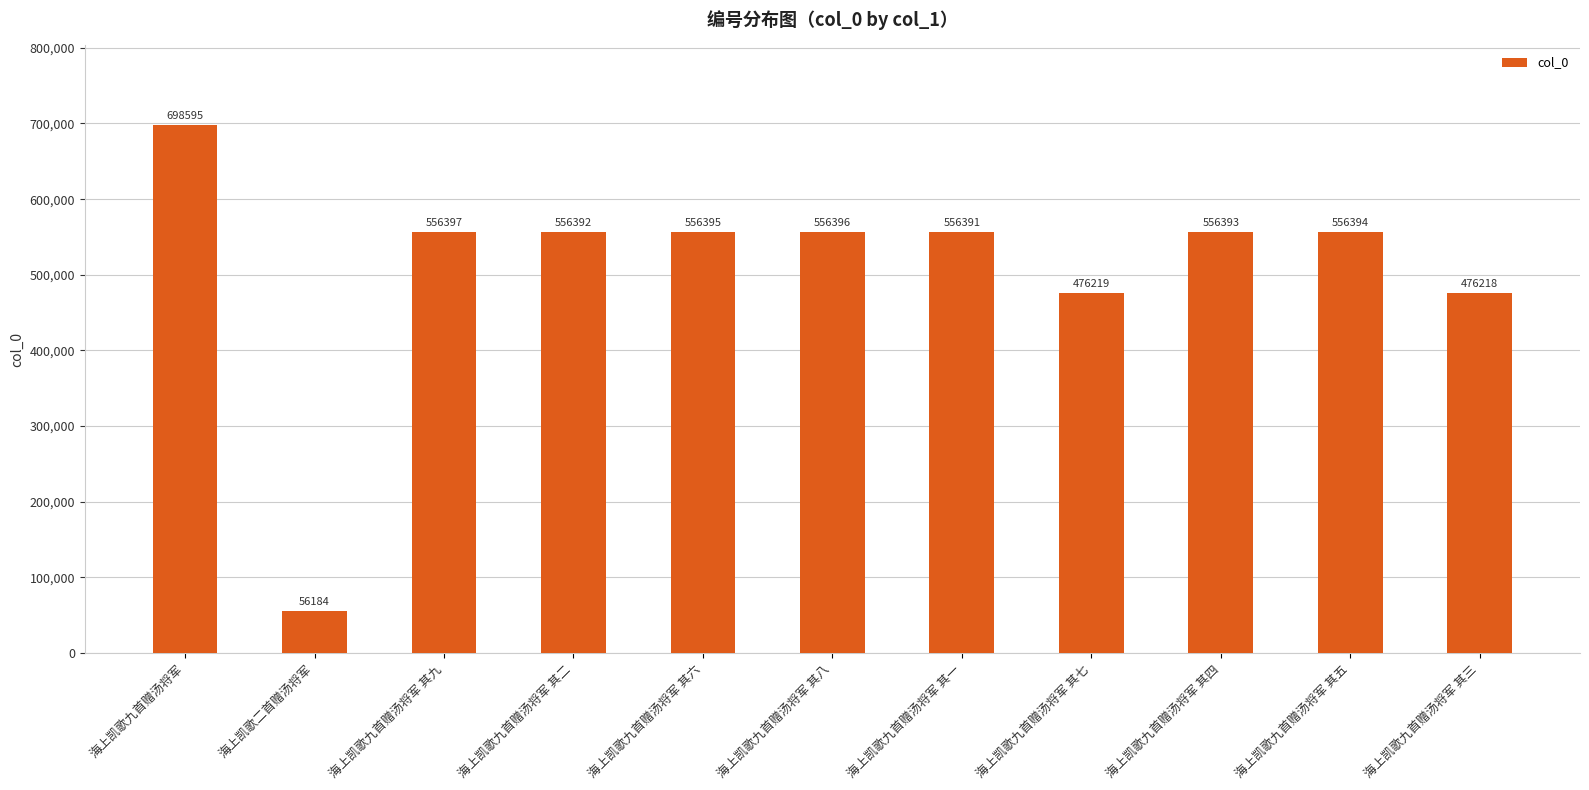

What is the label of the 5th bar from the left?

海上凯歌九首赠汤将军 其六